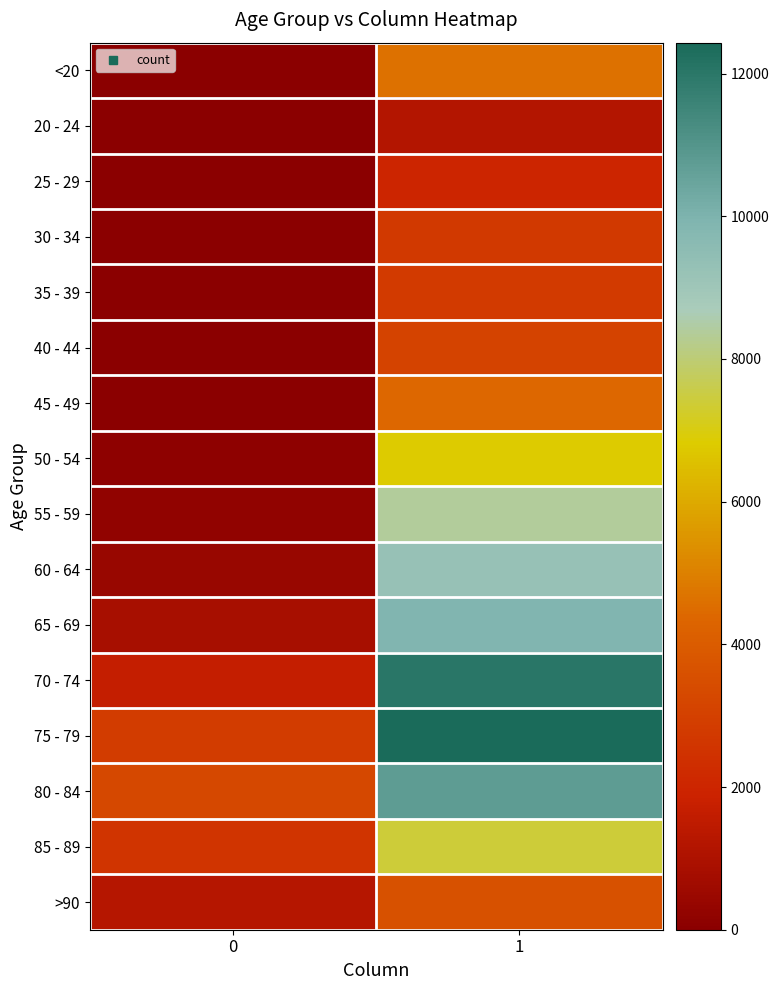

How many distinct data groups are displayed?

16